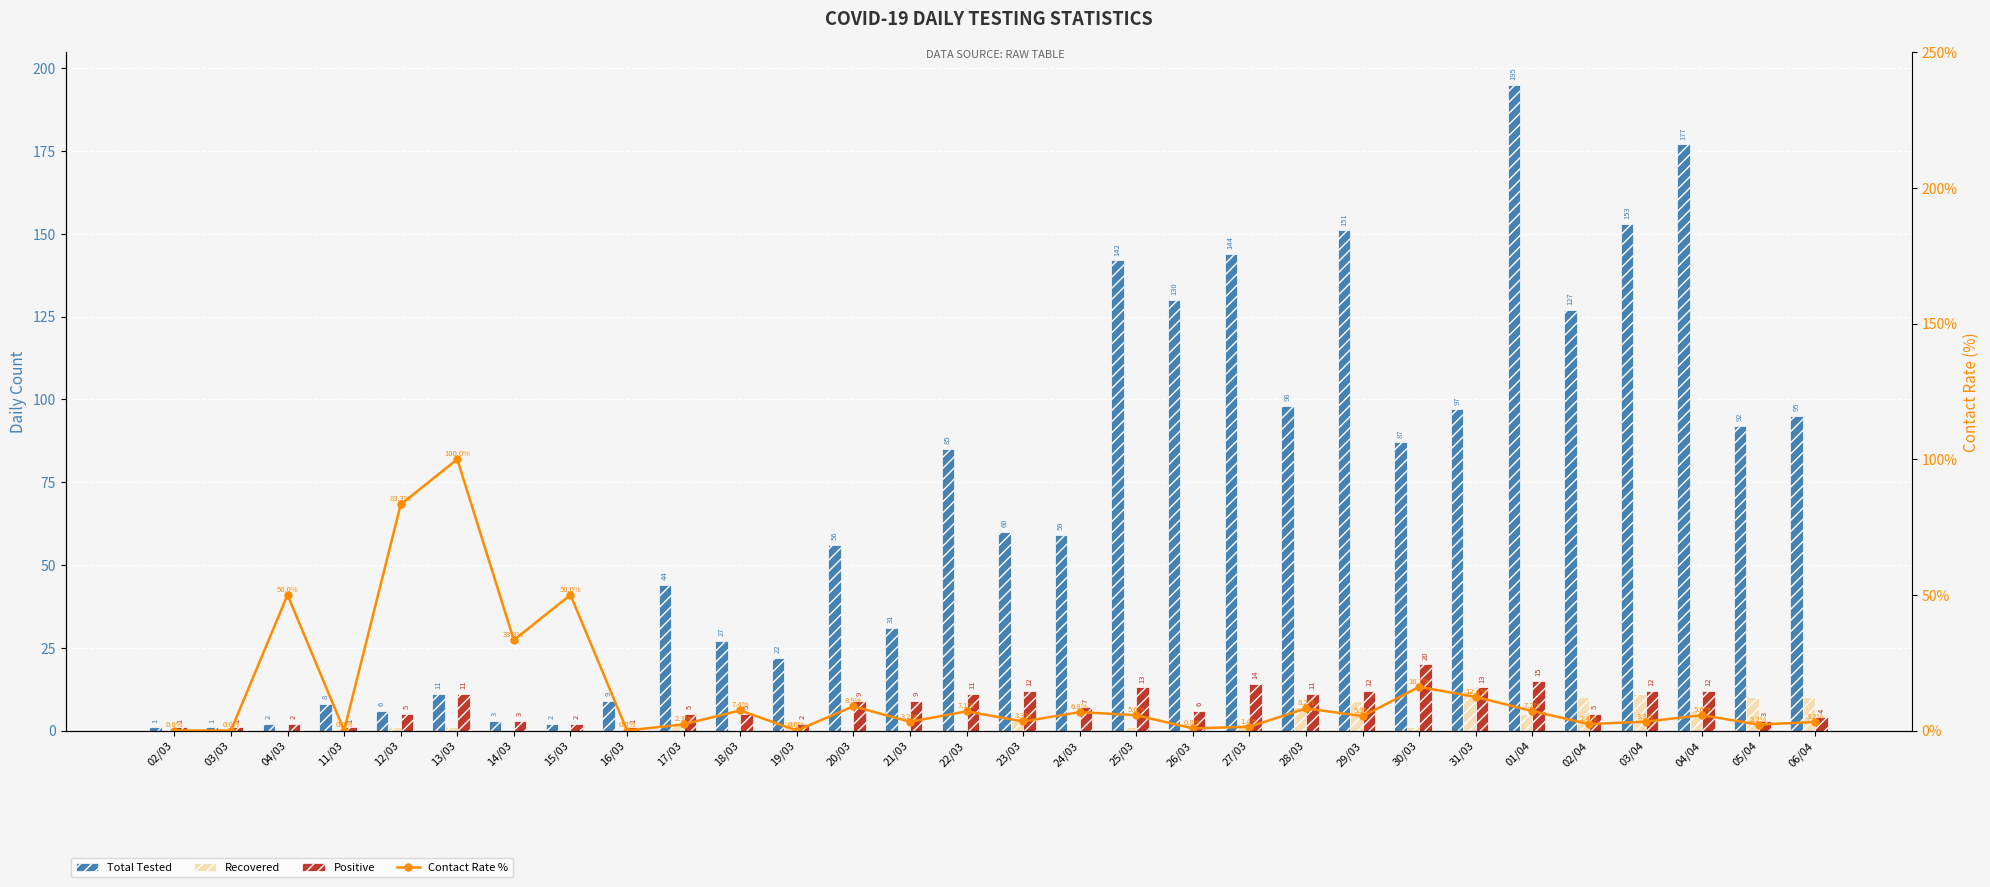

List the labels in order of Contact Rate % value, smallest first.

02/03, 03/03, 11/03, 16/03, 19/03, 26/03, 27/03, 05/04, 17/03, 02/04, 06/04, 21/03, 03/04, 23/03, 29/03, 25/03, 04/04, 24/03, 22/03, 01/04, 18/03, 28/03, 20/03, 31/03, 30/03, 14/03, 04/03, 15/03, 12/03, 13/03